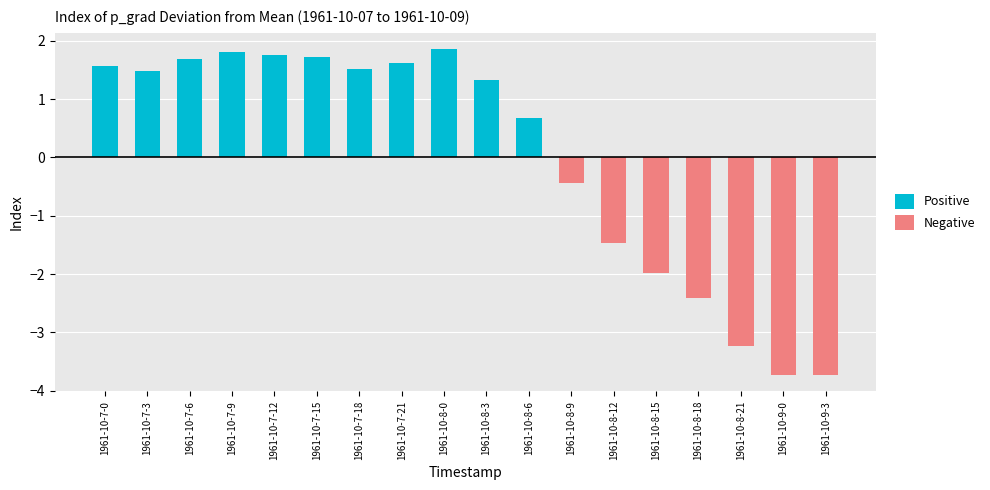

Reading right to left, extract all data points from this chart.

Positive: 1961-10-9-3=0.0	1961-10-9-0=0.0	1961-10-8-21=0.0	1961-10-8-18=0.0	1961-10-8-15=0.0	1961-10-8-12=0.0	1961-10-8-9=0.0	1961-10-8-6=0.7	1961-10-8-3=1.3	1961-10-8-0=1.9	1961-10-7-21=1.6	1961-10-7-18=1.5	1961-10-7-15=1.7	1961-10-7-12=1.7	1961-10-7-9=1.8	1961-10-7-6=1.7	1961-10-7-3=1.5	1961-10-7-0=1.6
Negative: 1961-10-9-3=-3.7	1961-10-9-0=-3.7	1961-10-8-21=-3.2	1961-10-8-18=-2.4	1961-10-8-15=-2.0	1961-10-8-12=-1.5	1961-10-8-9=-0.4	1961-10-8-6=0.0	1961-10-8-3=0.0	1961-10-8-0=0.0	1961-10-7-21=0.0	1961-10-7-18=0.0	1961-10-7-15=0.0	1961-10-7-12=0.0	1961-10-7-9=0.0	1961-10-7-6=0.0	1961-10-7-3=0.0	1961-10-7-0=0.0